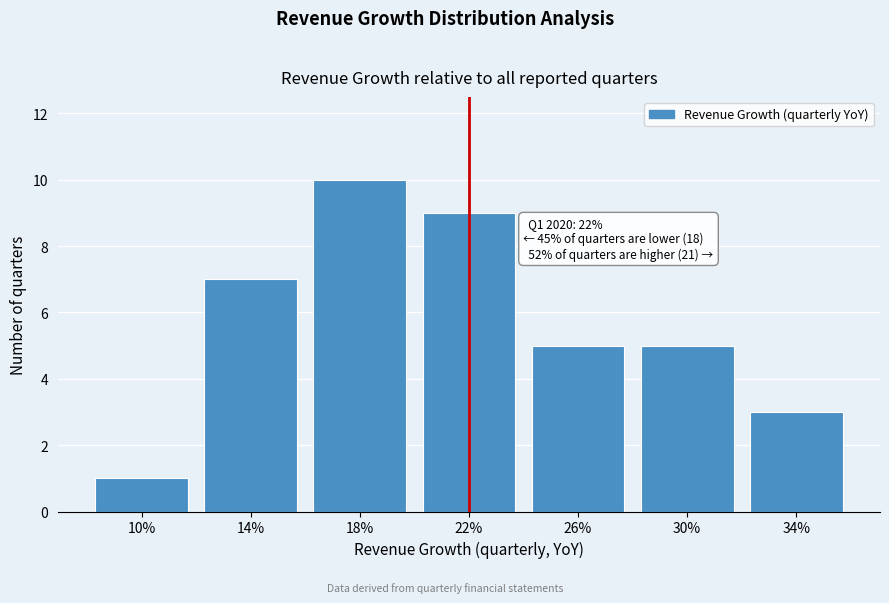

Reading left to right, what are all the values shown in this chart?

1	7	10	9	5	5	3